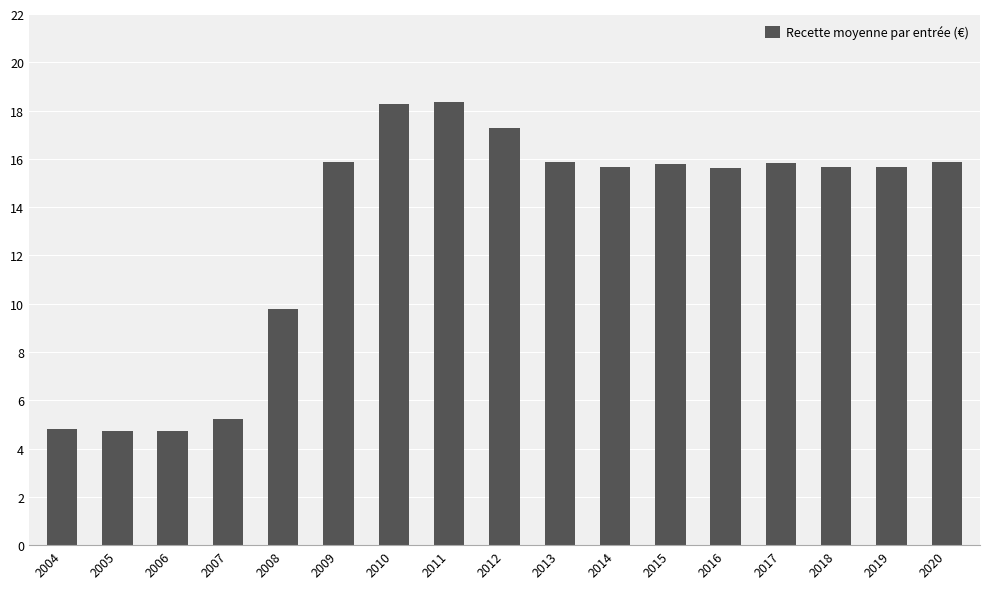

What is the smallest value displayed?

4.7